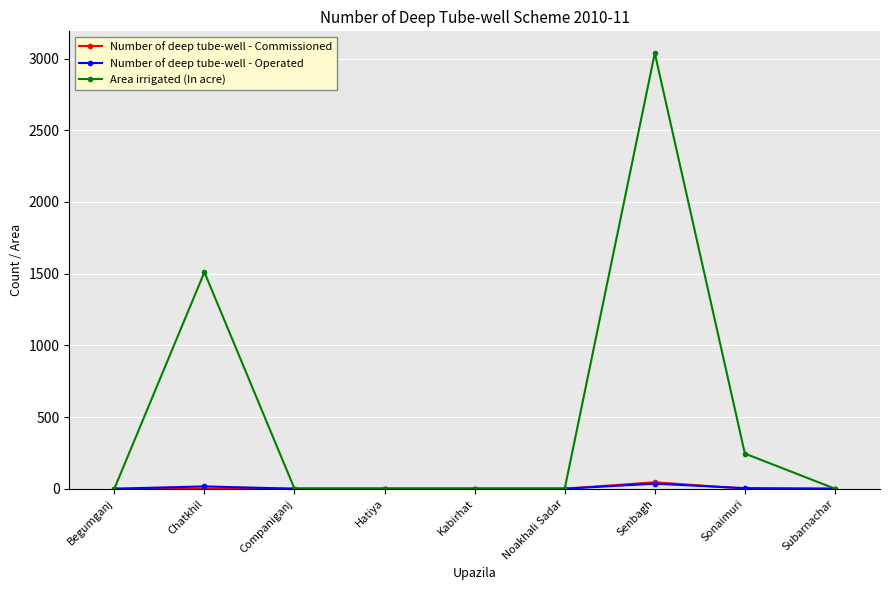

What is the label of the 7th point from the left?

Senbagh